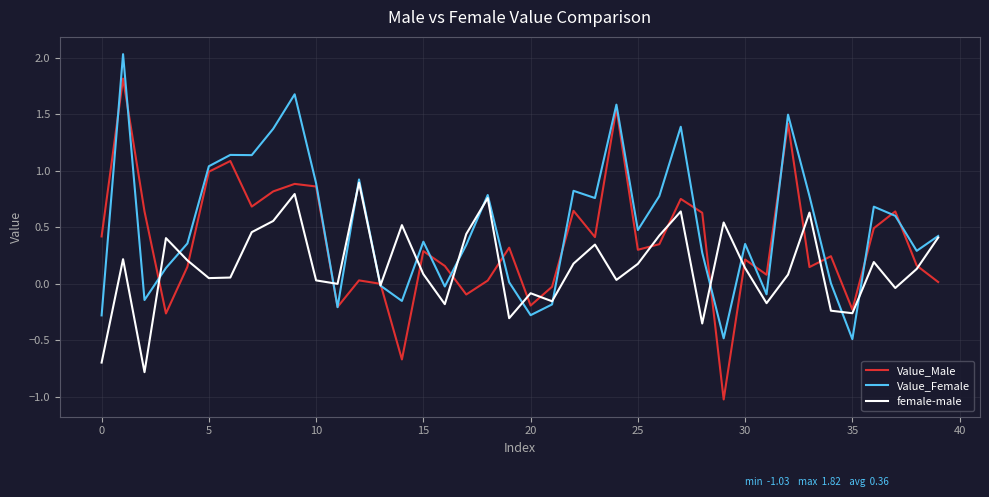

List the series in order of their peak value, highest first.

Value_Female, Value_Male, female-male